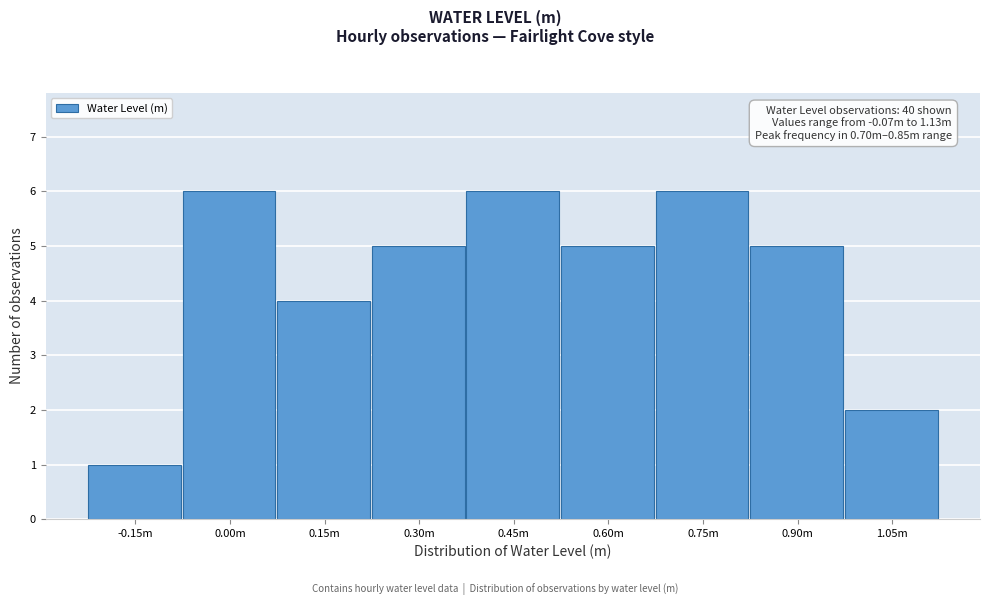

Reading left to right, what are all the values shown in this chart?

1	6	4	5	6	5	6	5	2